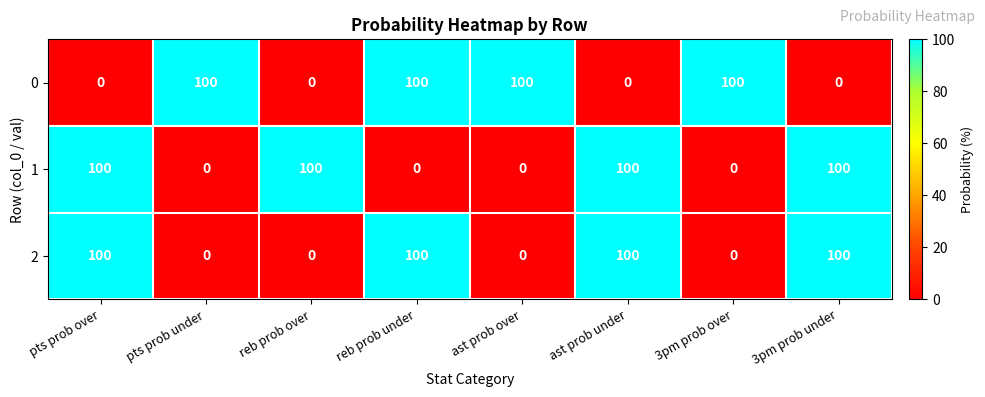

What is the spread (max minus min) of values at pts prob under?

100